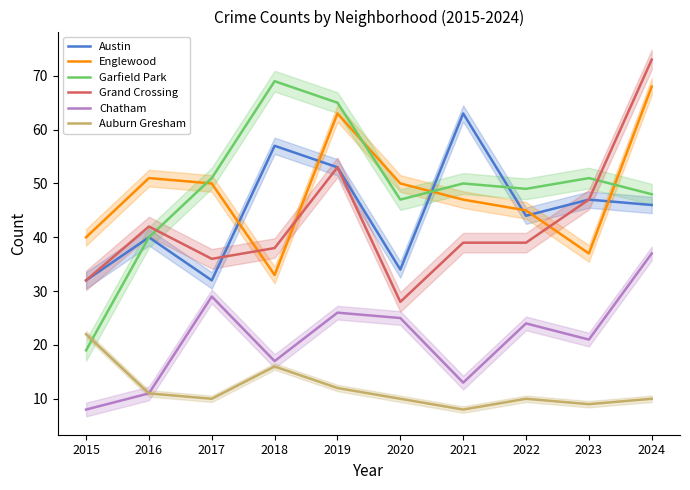

Where do Englewood and Garfield Park first cross each other?

2016 and 2017